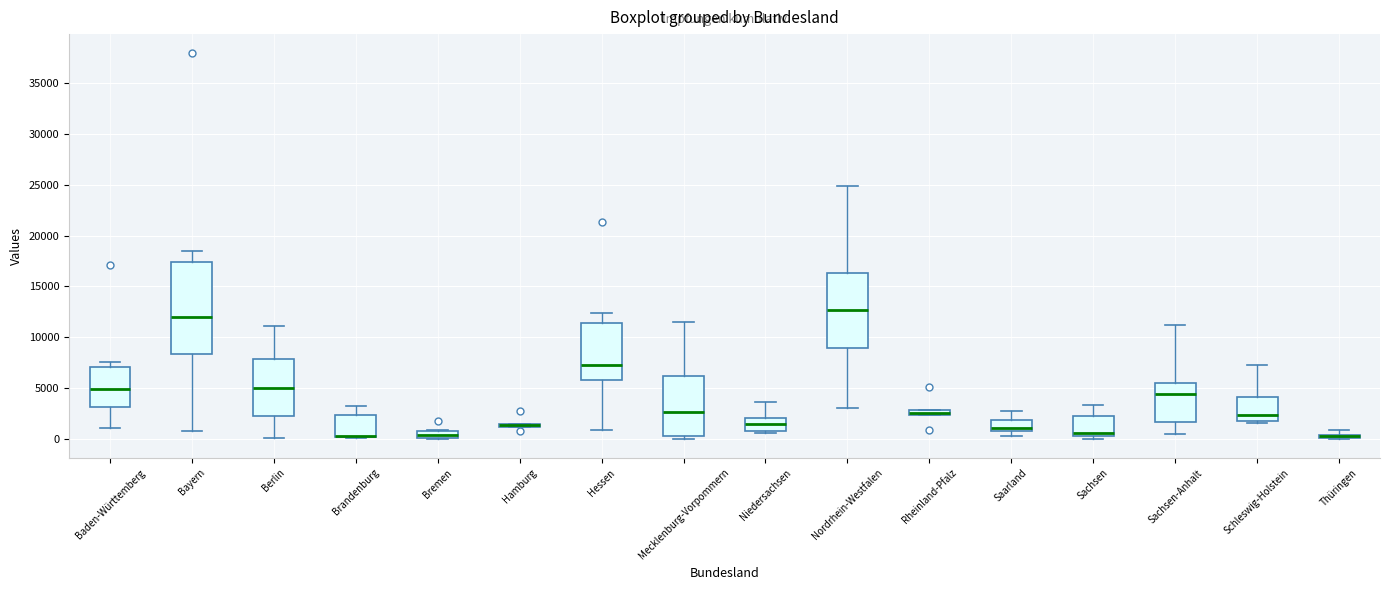

Where does the upper whisker of the box for Baden-Württemberg end on the y-axis? The values are not printed on the chart, so give them approximately, as read against the axis.

7500